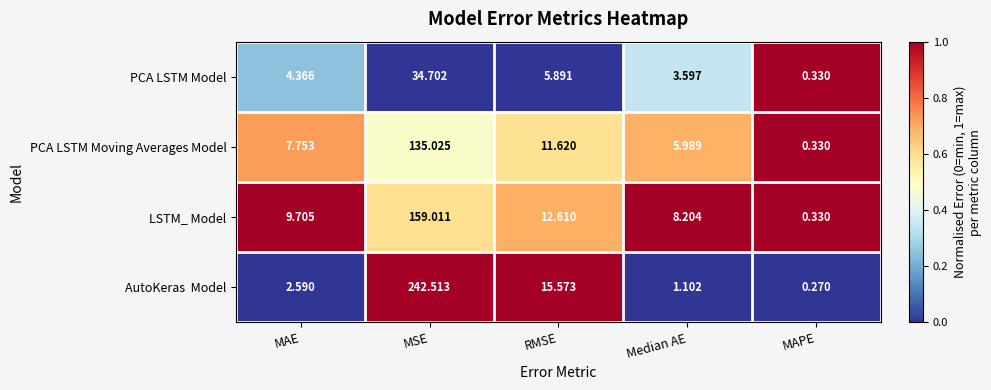

At which label is PCA LSTM Moving Averages Model closest to 67?

RMSE